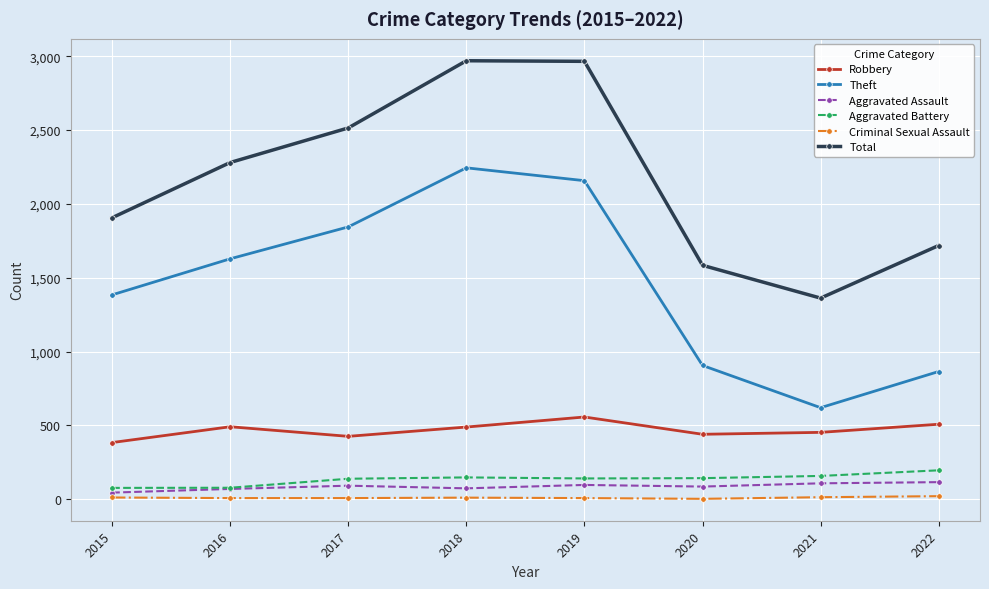

True or false: Total has more than 2 points higher than both neighbors.

False